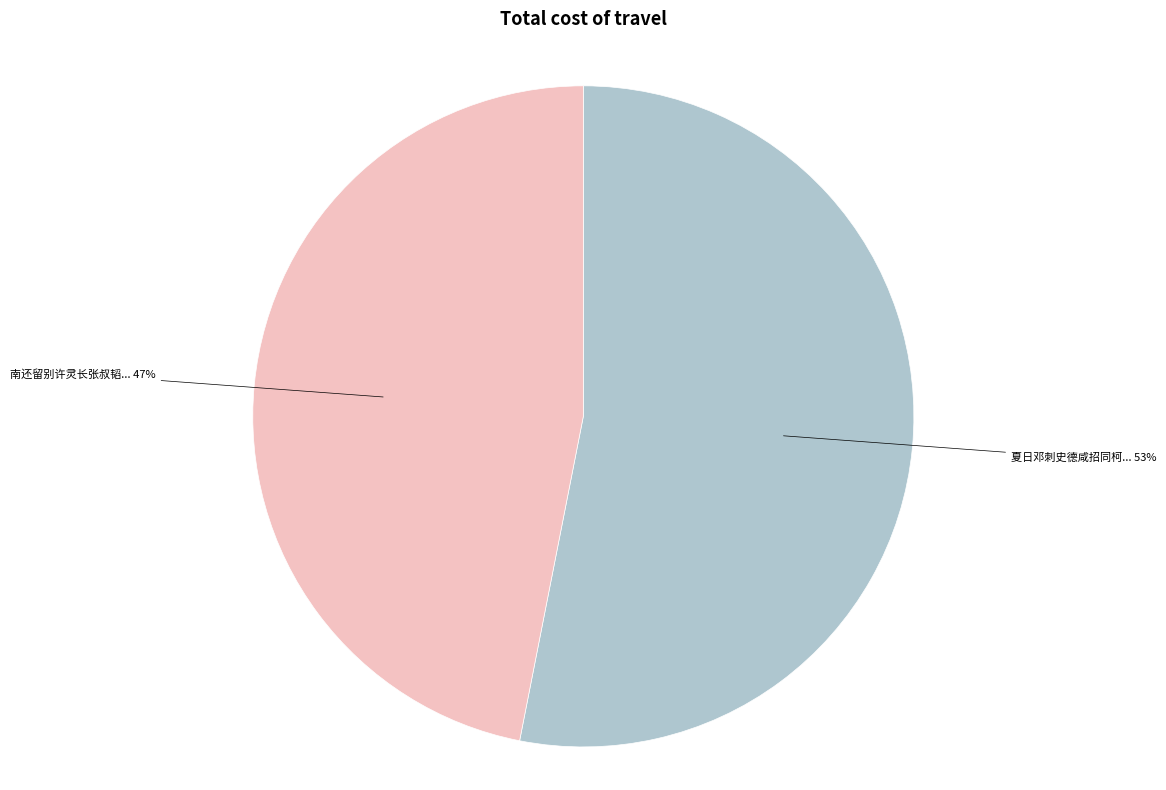

Is there any slice that represents more than half of the pie?

Yes